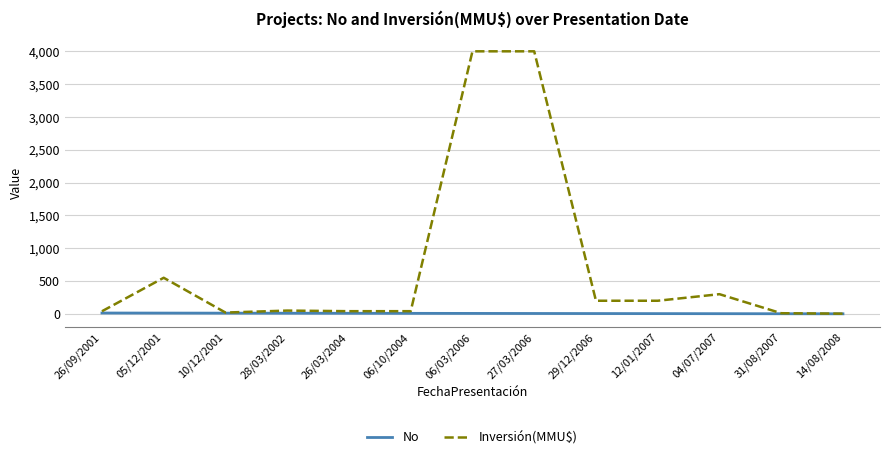

Which series has the largest range (max minus min)?

Inversión(MMU$)